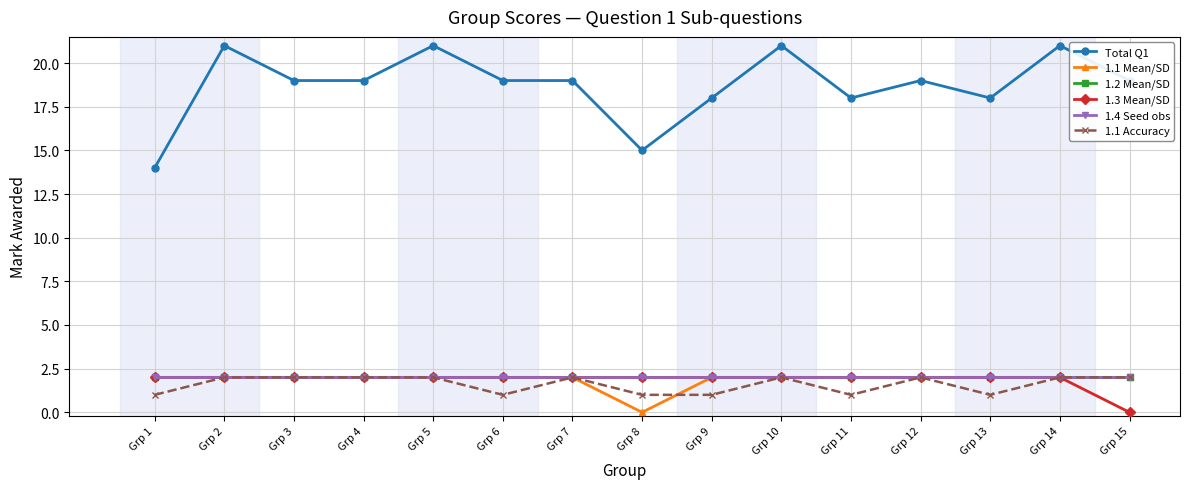

Does the chart have visible grid lines?

Yes